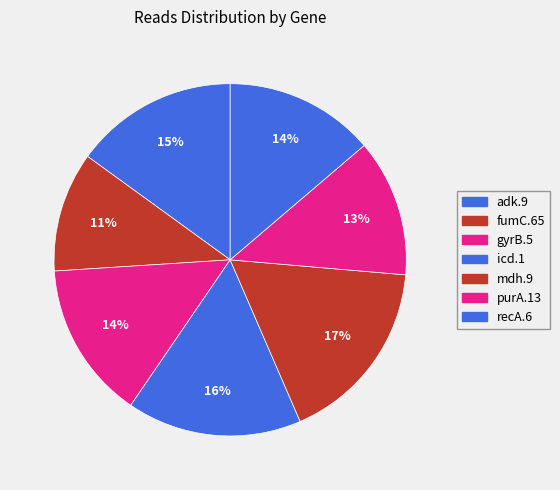

Which category has the smallest portion of the pie?

fumC.65